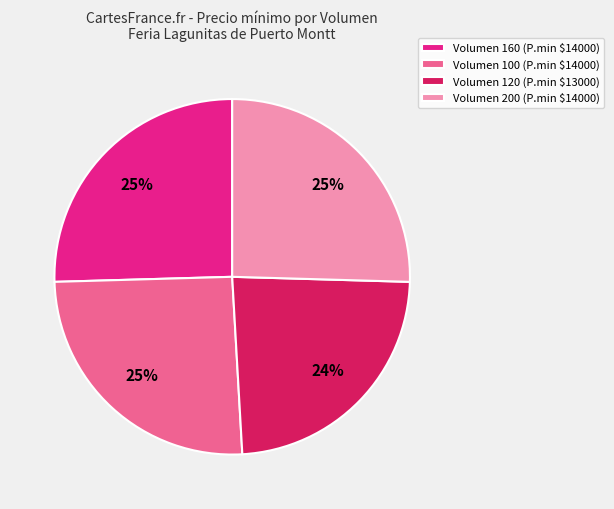

Which category has the smallest portion of the pie?

Volumen 120 (P.min $13000)